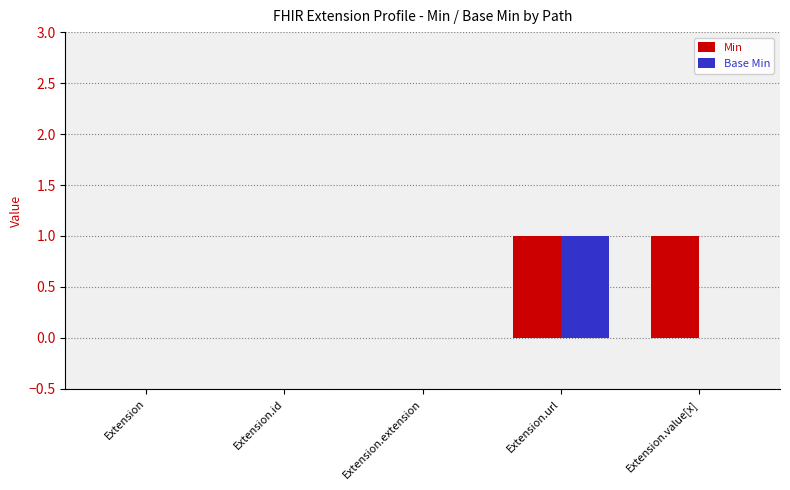

Which series has the largest total across all categories?

Min